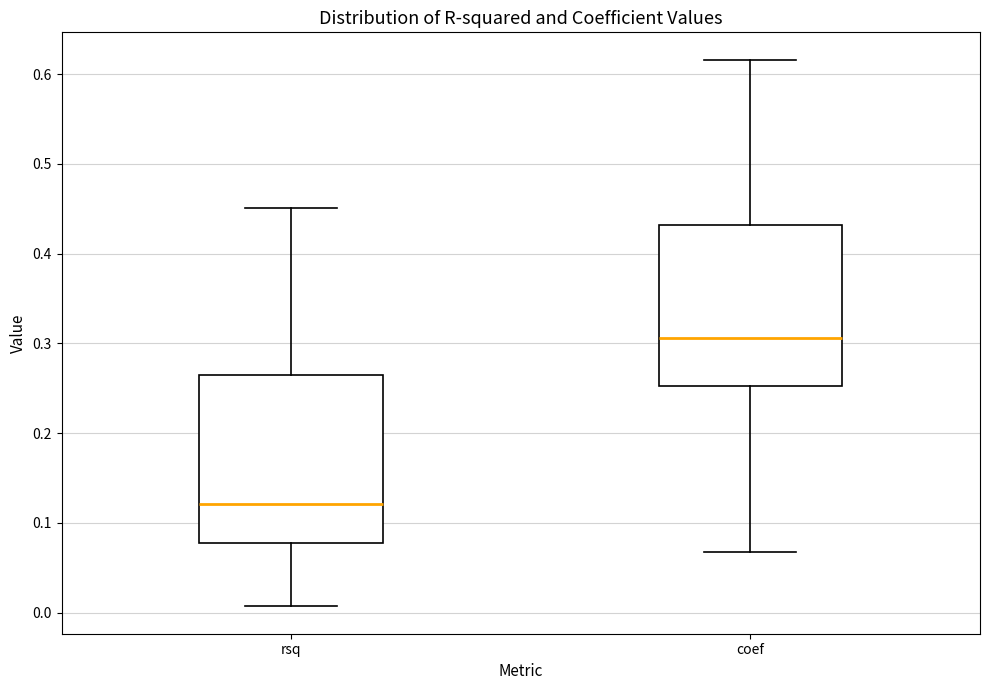

Where does the median line of the box for rsq sit on the y-axis? The values are not printed on the chart, so give them approximately, as read against the axis.

0.12